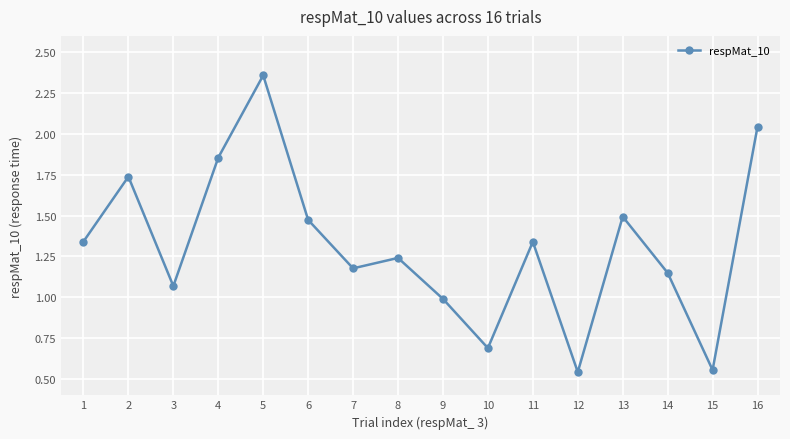

At which label does the data first exceed 1?

1